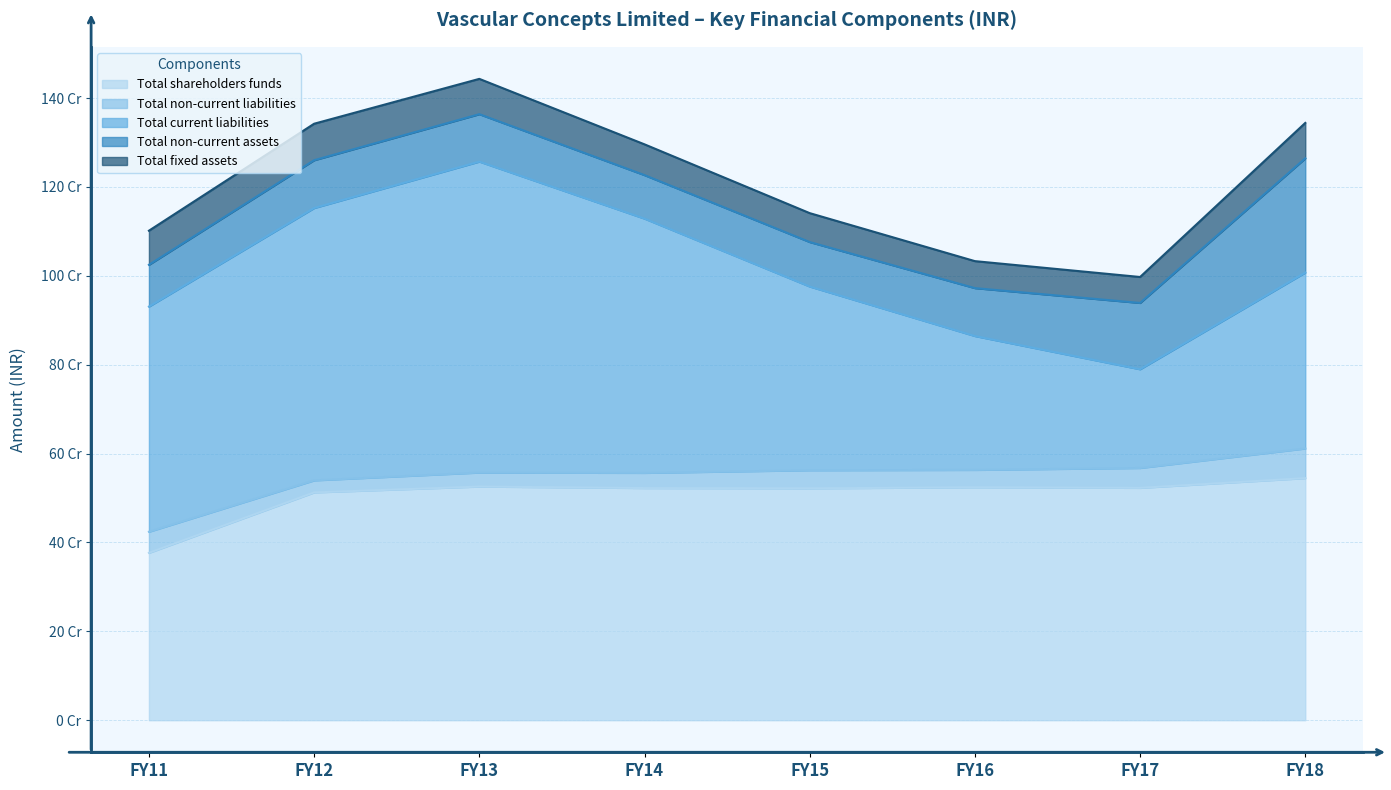

How many categories are shown in the chart?

8